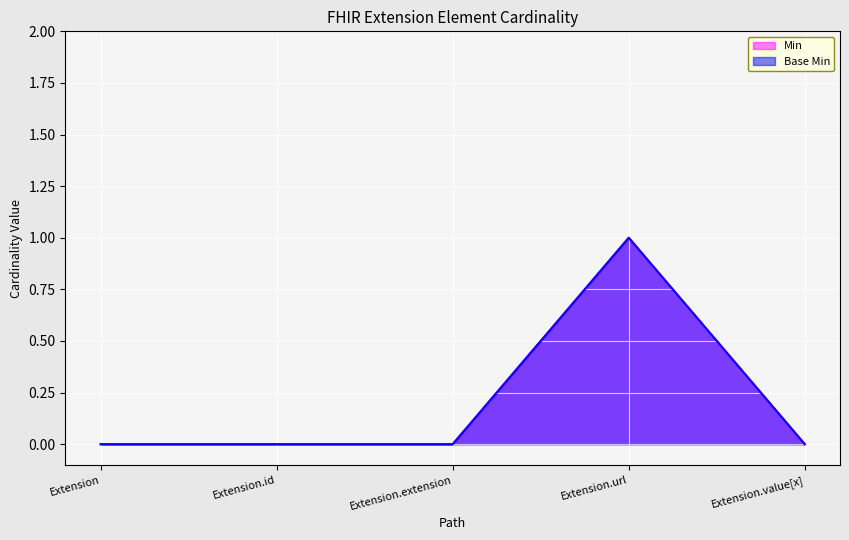

At how many categories does at least one series exceed 0?

1